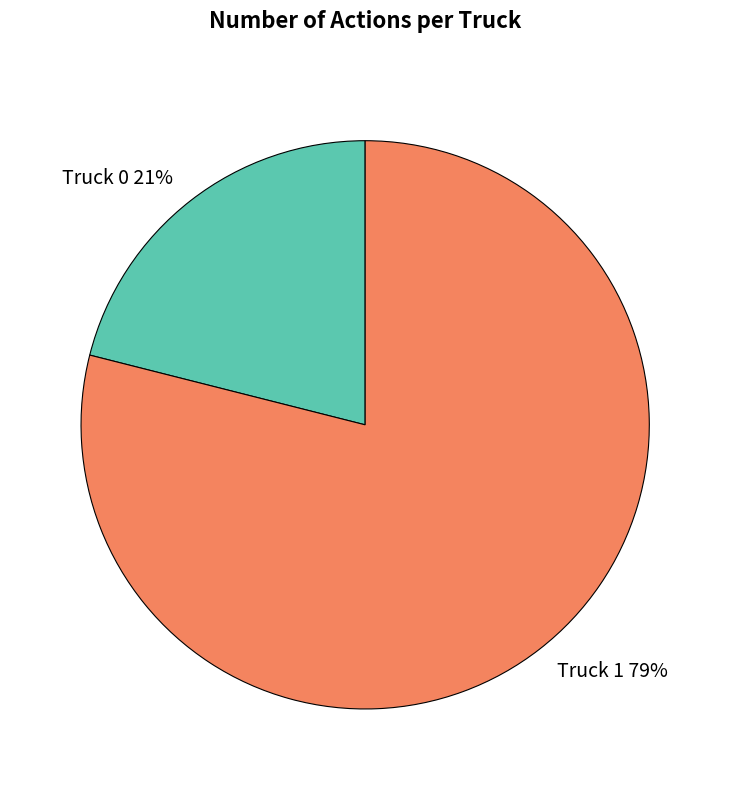

How many slices are in this pie chart?

2